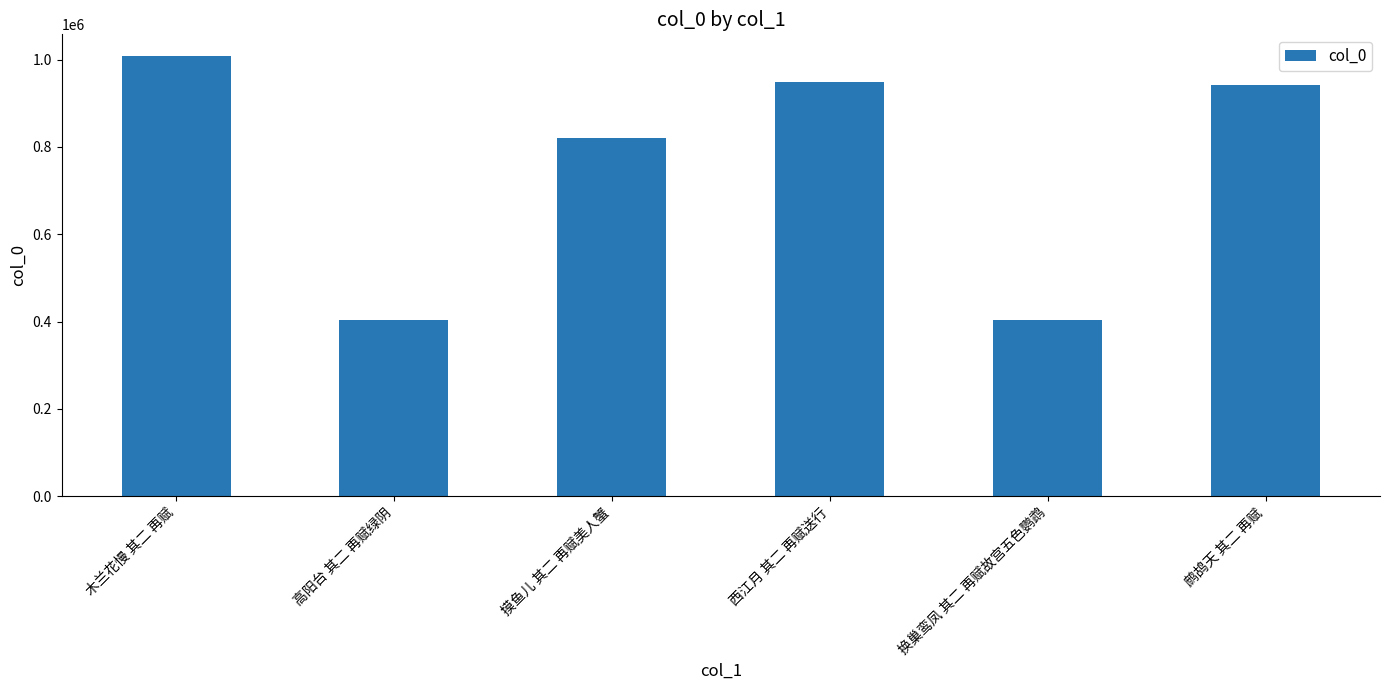

What is the change in value from 木兰花慢 其二 再赋 to 西江月 其二 再赋送行?

-58812